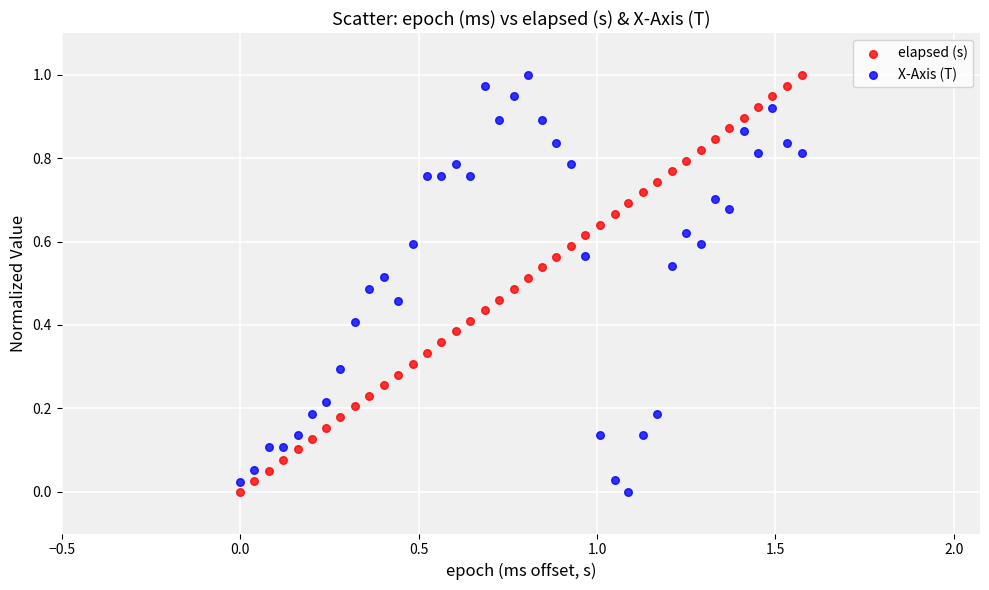

What is the X range (max minus min) for the scatter plot?

1.6